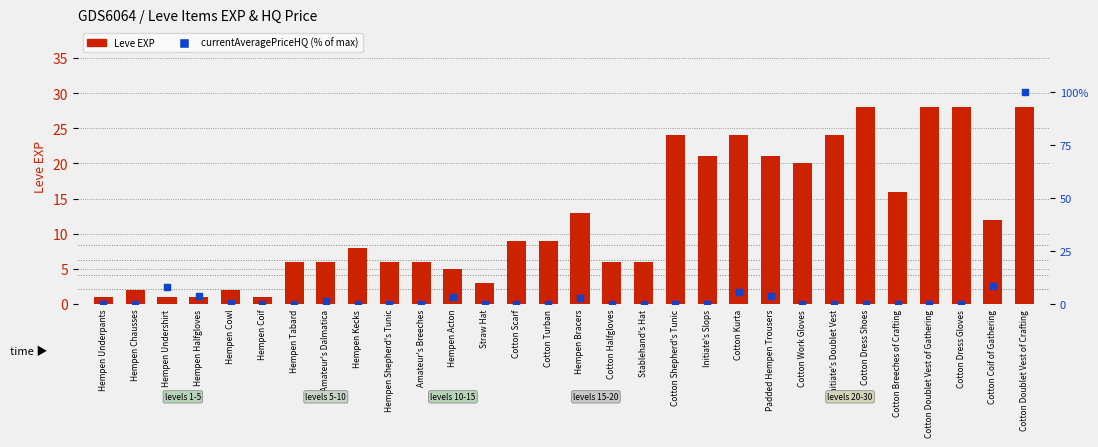

Which series has the largest total across all categories?

Leve EXP